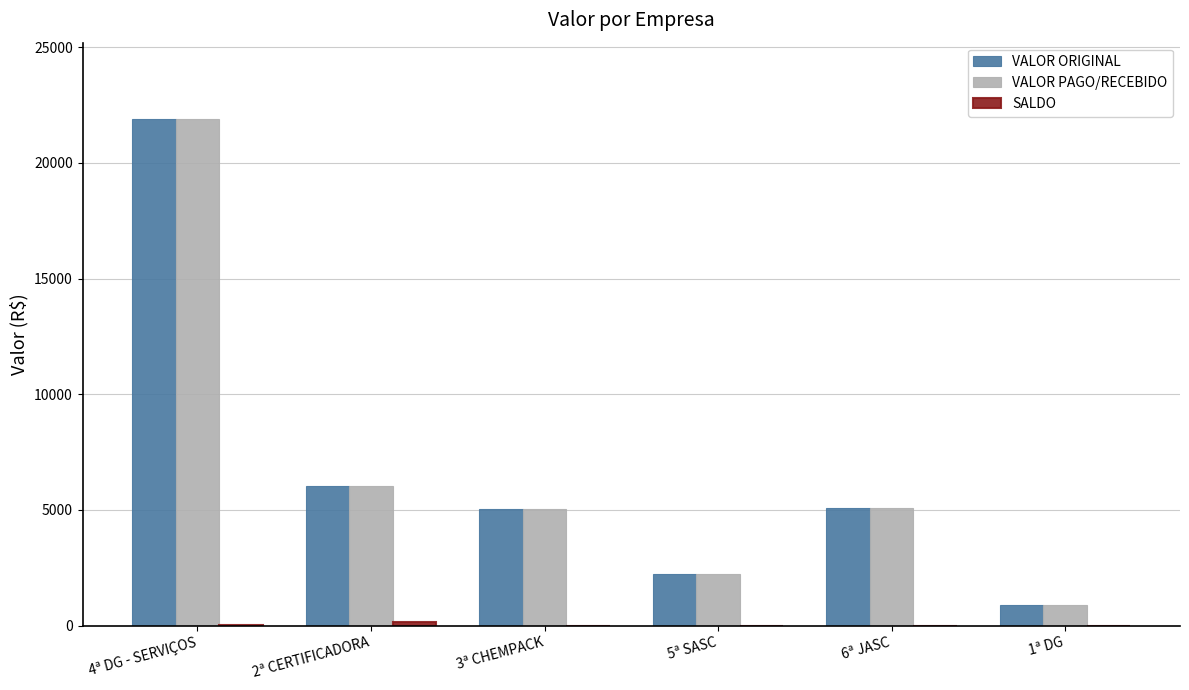

At which category is the sum across all series the highest?

4ª DG - SERVIÇOS